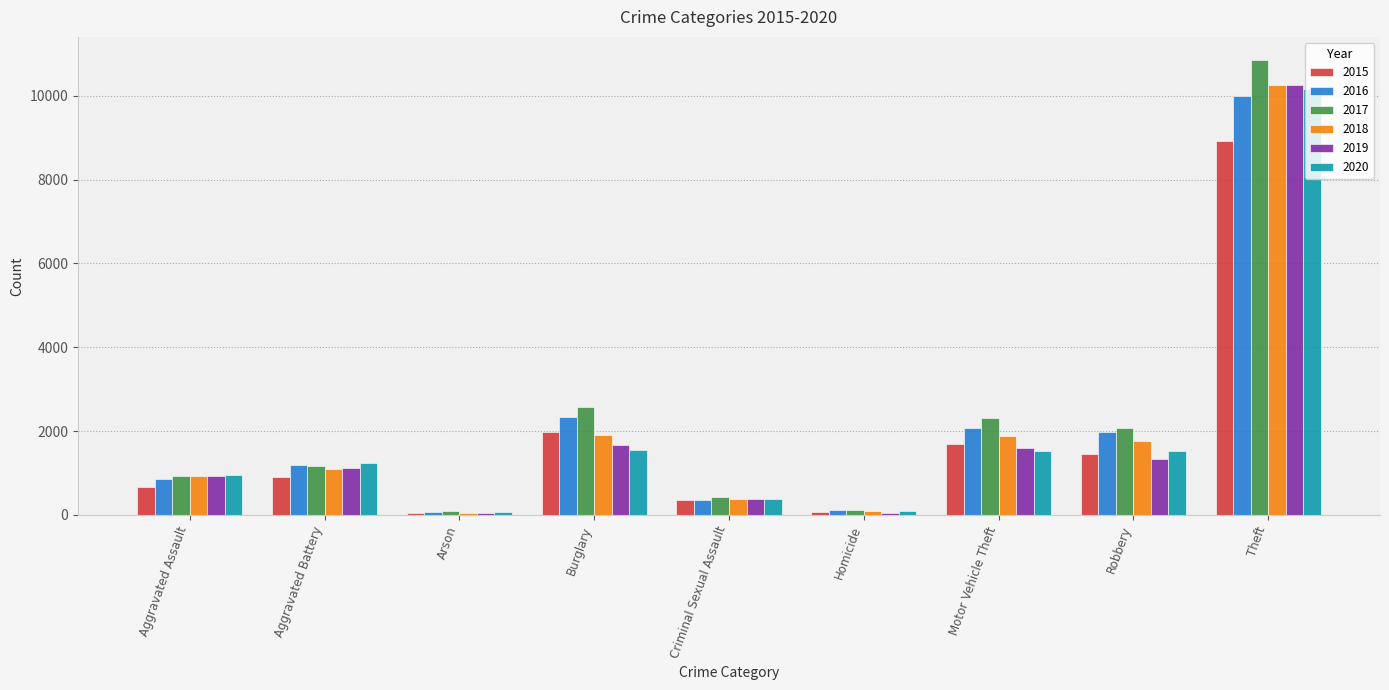

What is the sum of the 2016 values at Aggravated Assault and Robbery?

2839